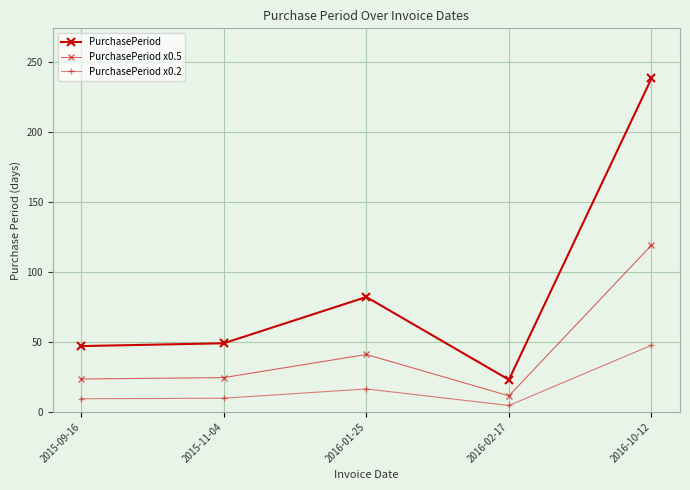

What is the label of the 1st point from the left?

2015-09-16